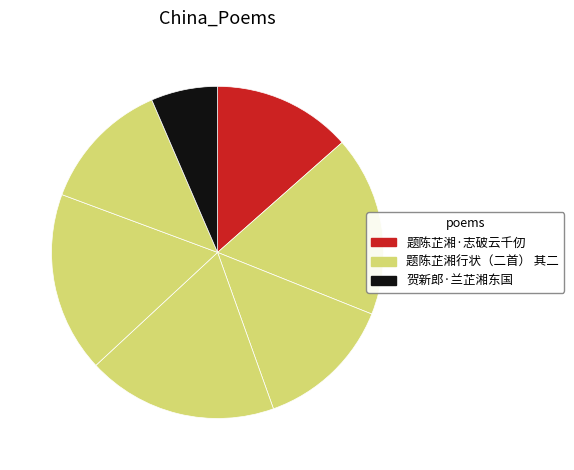

How many segments does this pie chart have?

7